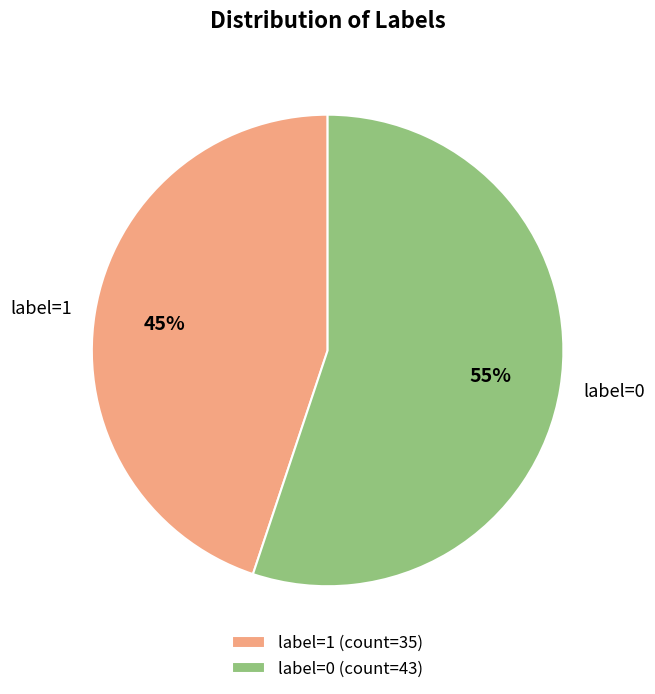

Count the number of slices in the pie.

2